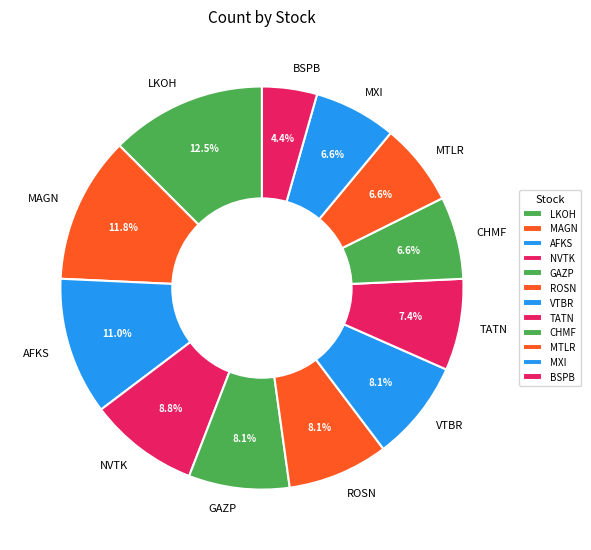

The CHMF slice represents 7% of the pie. True or false?

True